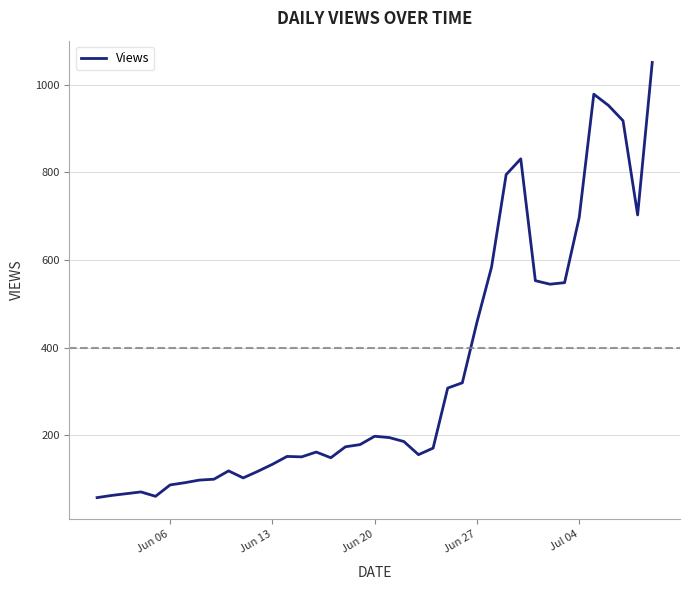

What is the difference between the maximum and minimum values?

993.0